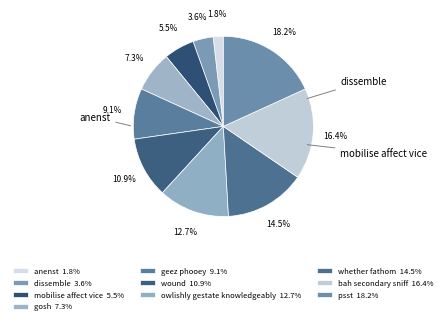

Rank the categories by value from highest to lowest.

psst, bah secondary sniff, whether fathom, owlishly gestate knowledgeably, wound, geez phooey, gosh, mobilise affect vice, dissemble, anenst